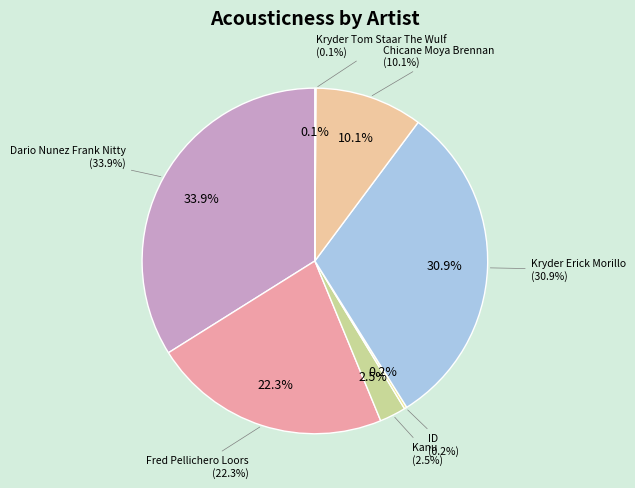

Which has a higher value, Chicane Moya Brennan or Kryder Erick Morillo?

Kryder Erick Morillo